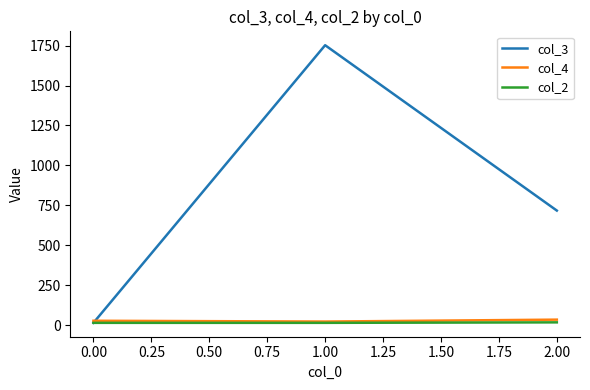

How many lines are shown in the chart?

3